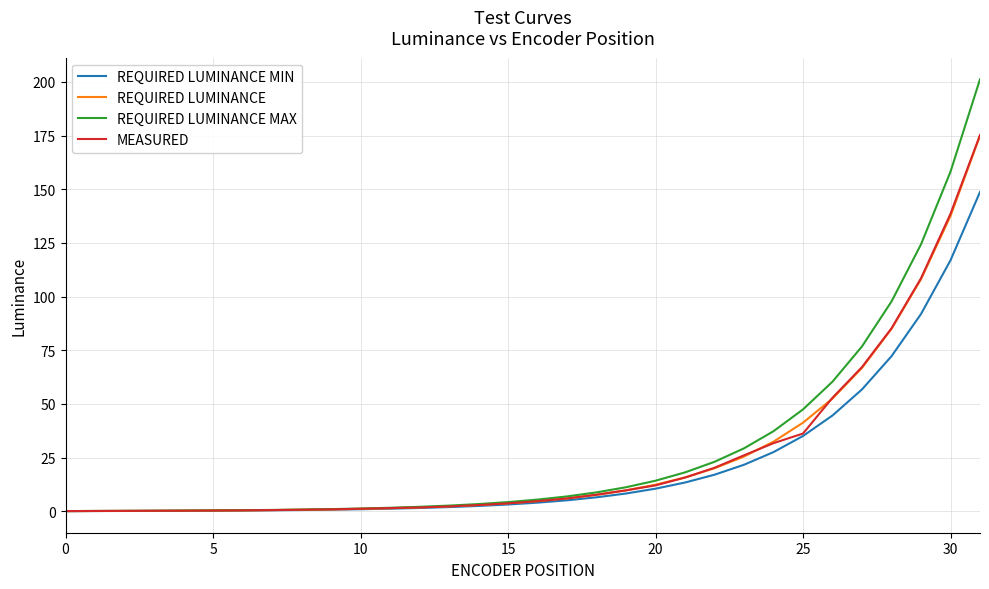

How many values in the REQUIRED LUMINANCE MAX series exceed 5?

16